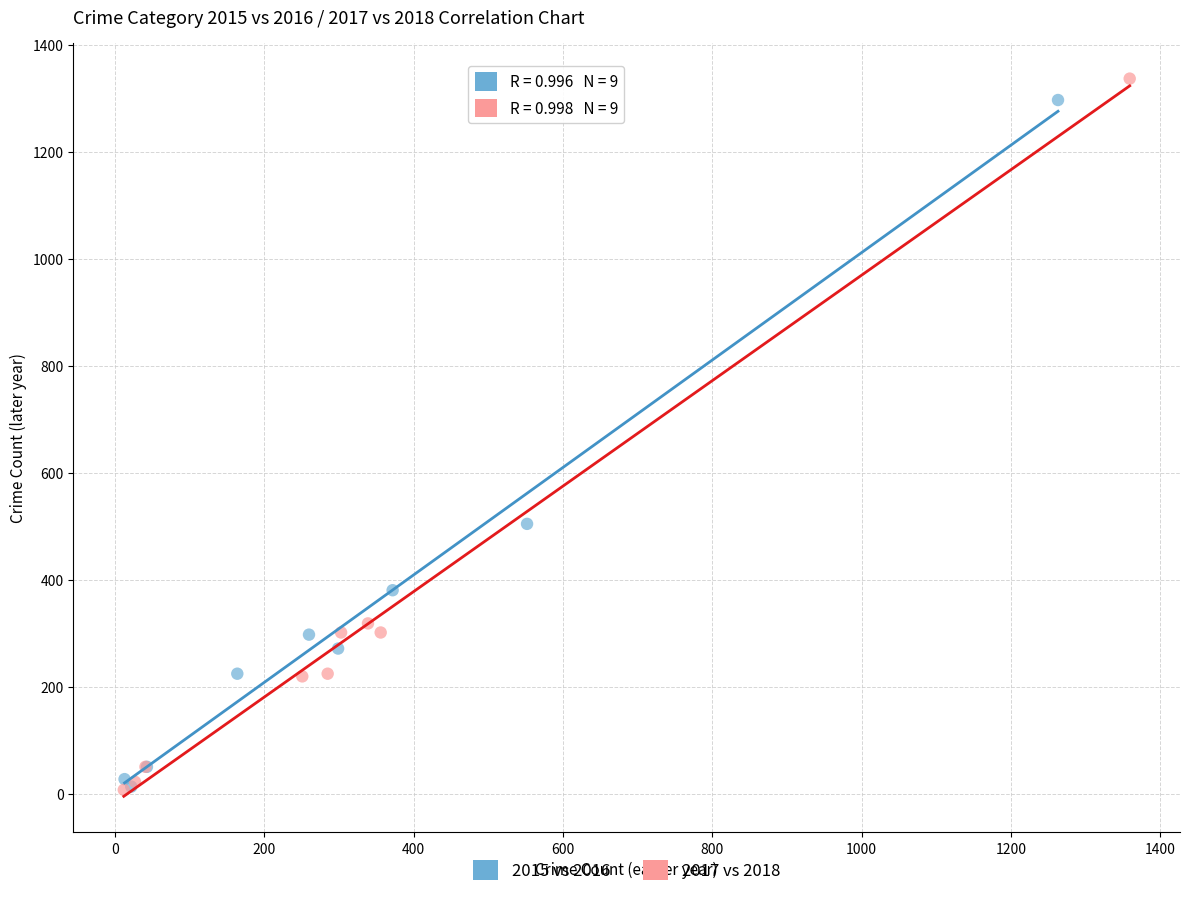

What are all the series names shown in the legend?

2015 vs 2016, 2017 vs 2018